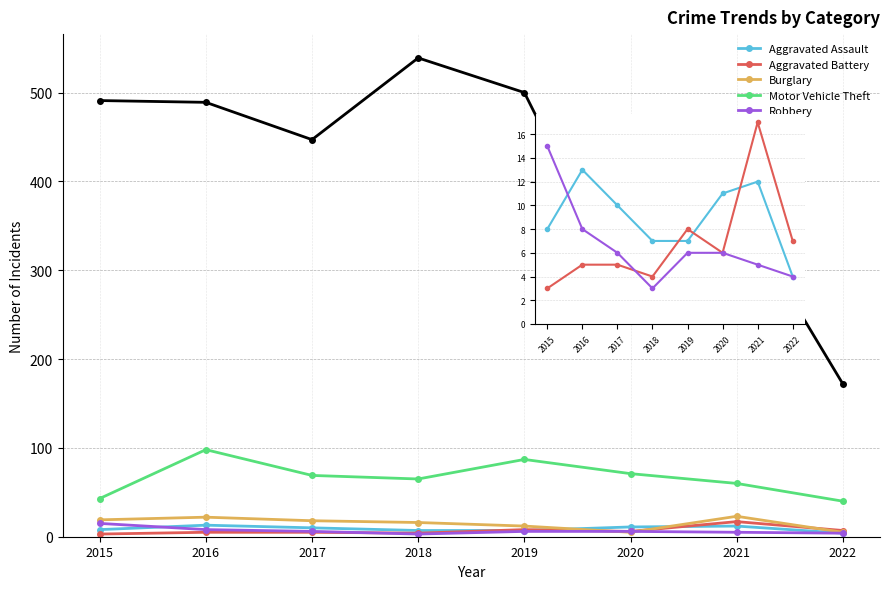

Is the value of Burglary at 2018 greater than the value of Motor Vehicle Theft at 2015?

No